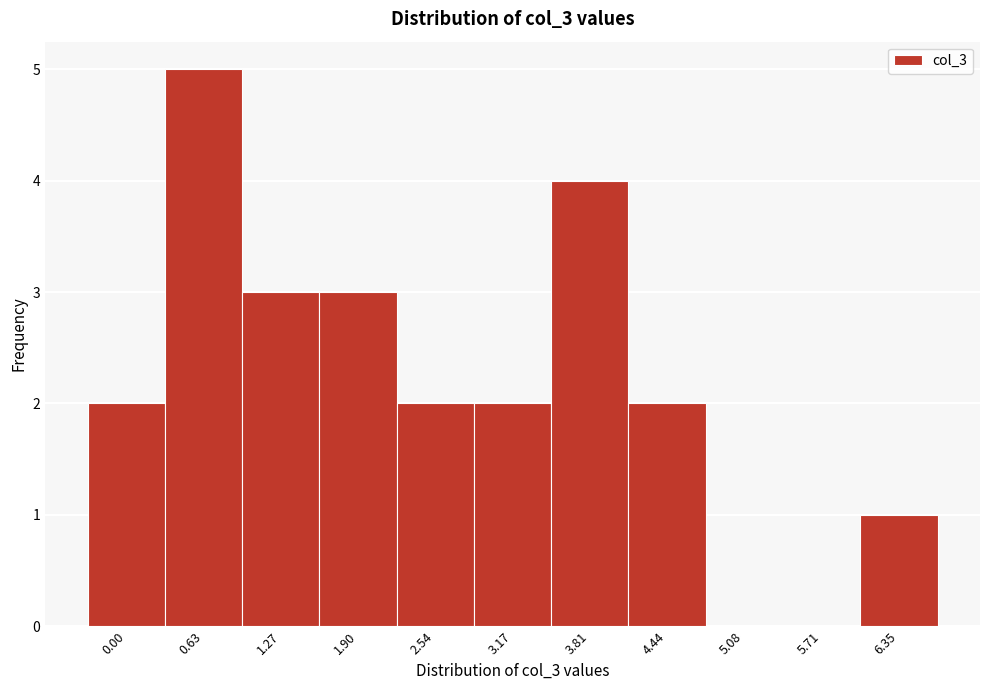

Reading right to left, list all the values displayed in this chart.

6.35=1	5.71=0	5.08=0	4.44=2	3.81=4	3.17=2	2.54=2	1.90=3	1.27=3	0.63=5	0.00=2